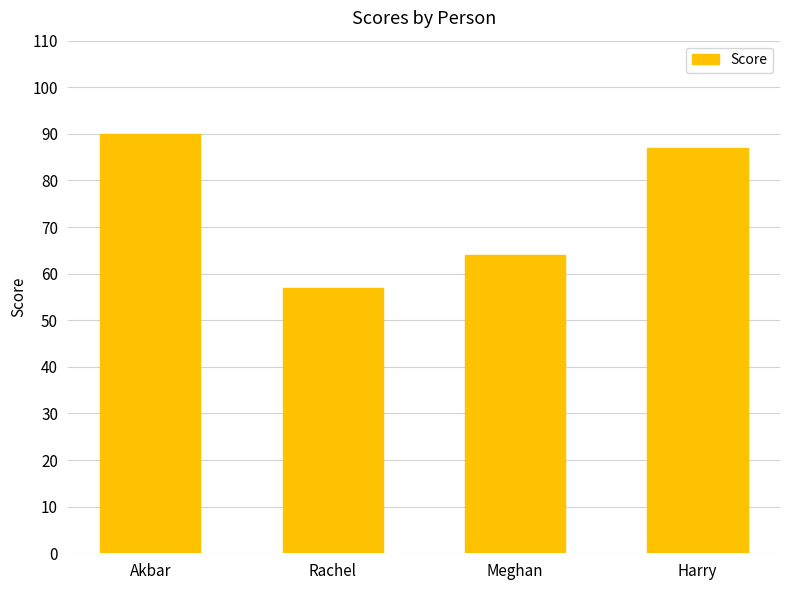

How many categories are shown in the chart?

4